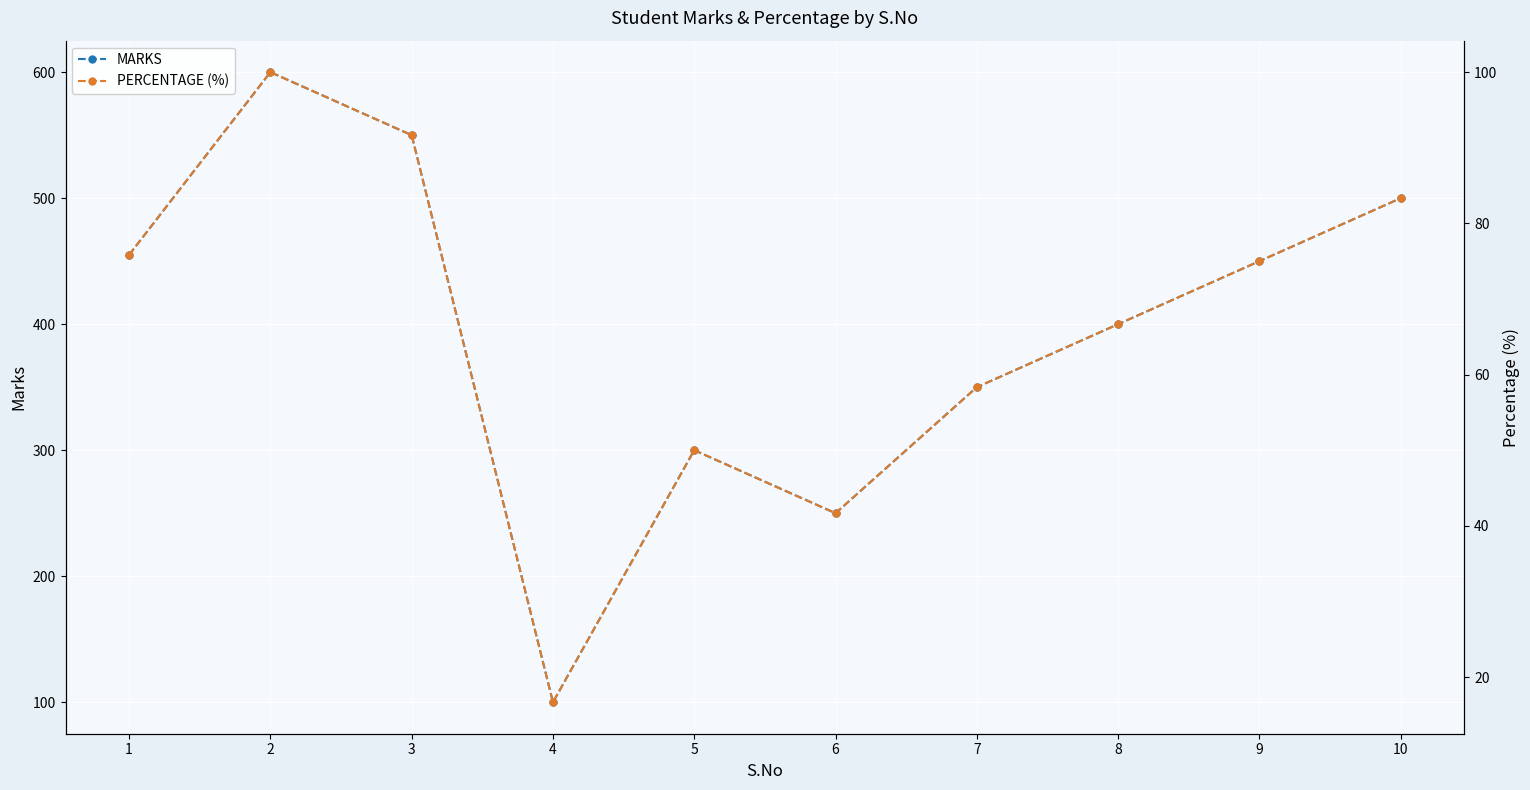

Which category has the lowest value across all series?

4